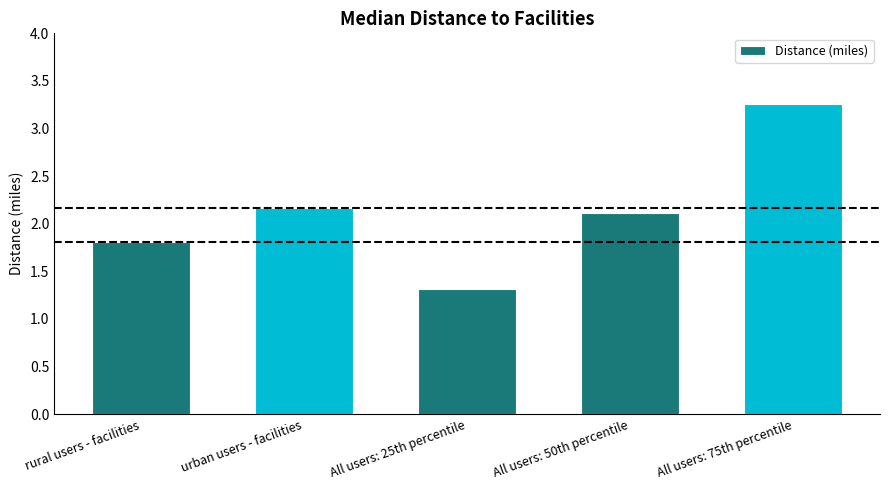

What is the change in value from All users: 50th percentile to All users: 75th percentile?

+1.1